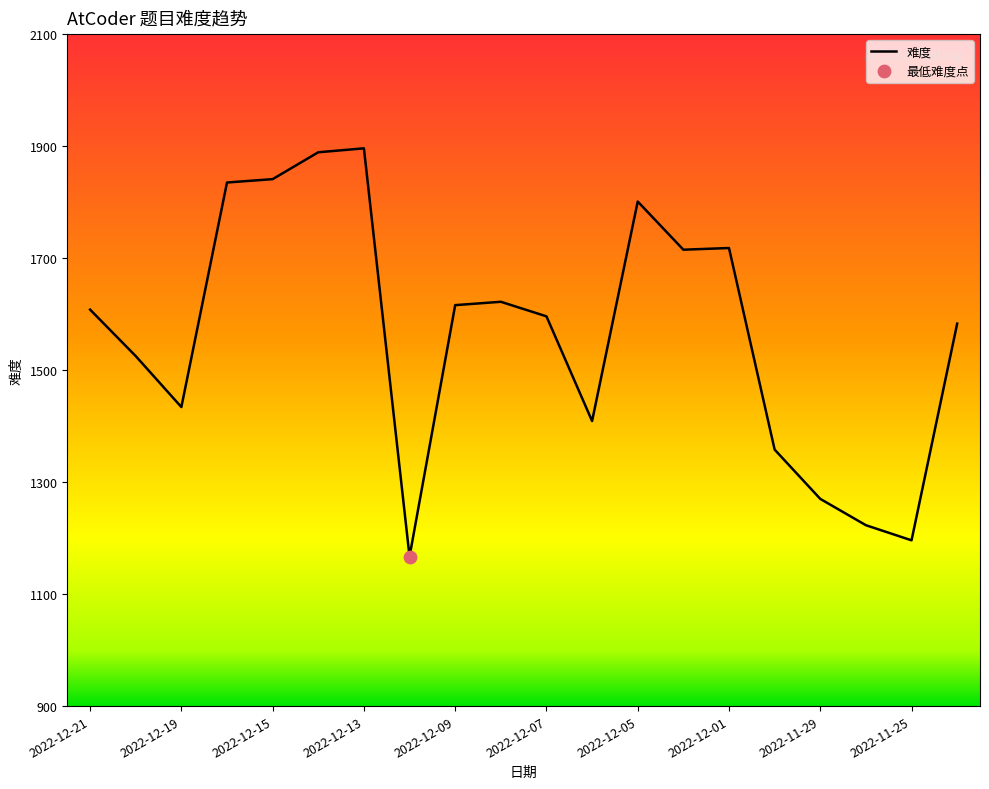

What is the difference between the maximum and minimum values?

729